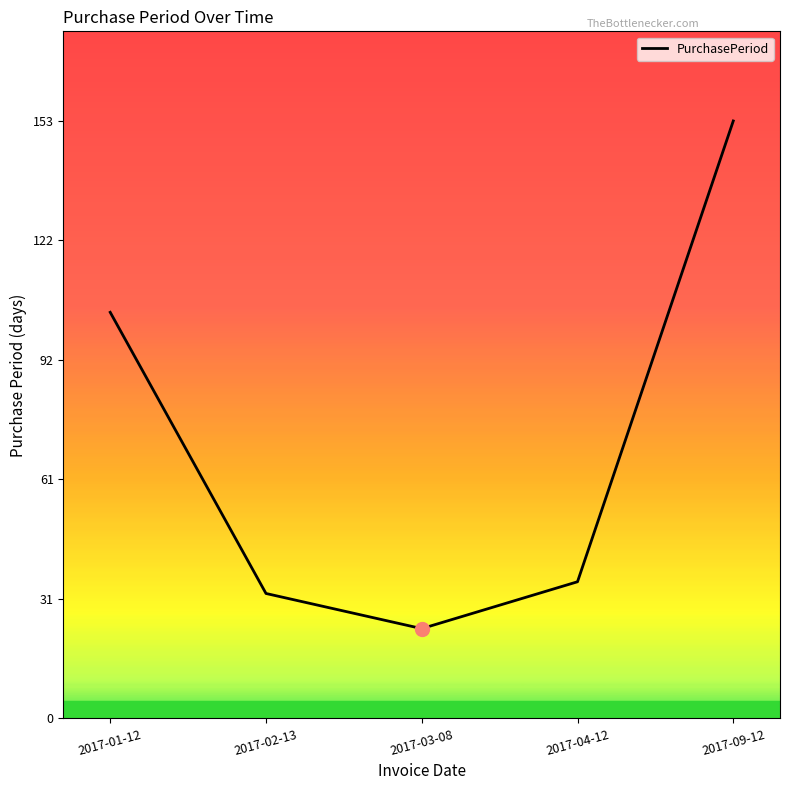

List the labels in order of value, smallest first.

2017-03-08, 2017-02-13, 2017-04-12, 2017-01-12, 2017-09-12